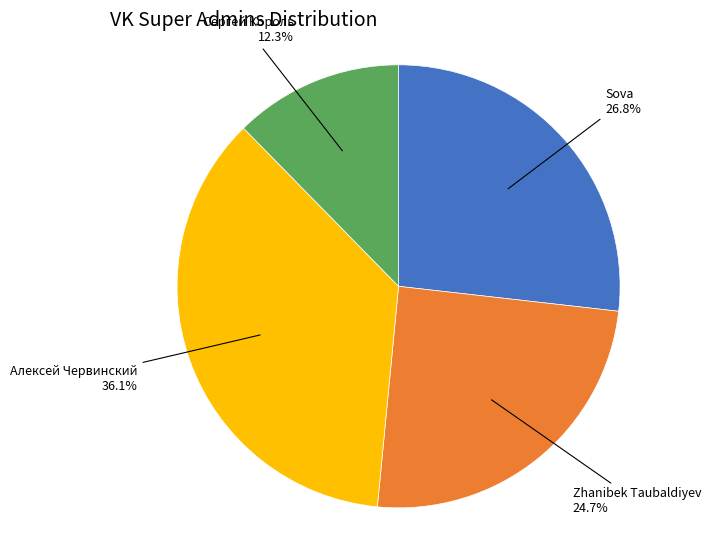

What is the ratio of the value at Сергей Король to the value at Алексей Червинский?

0.3